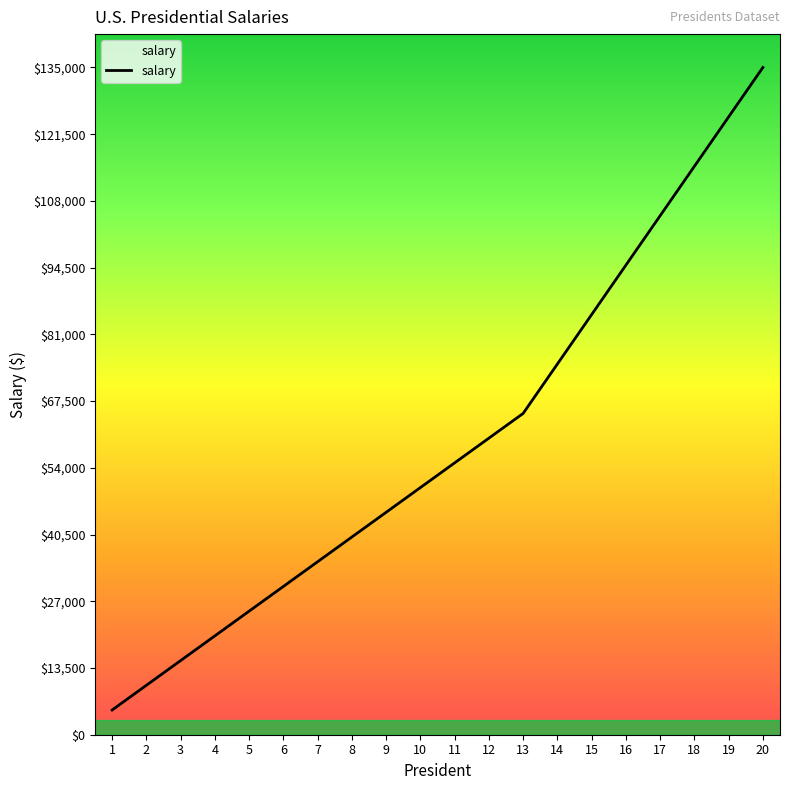

Does the chart display data point markers on the line(s)?

No